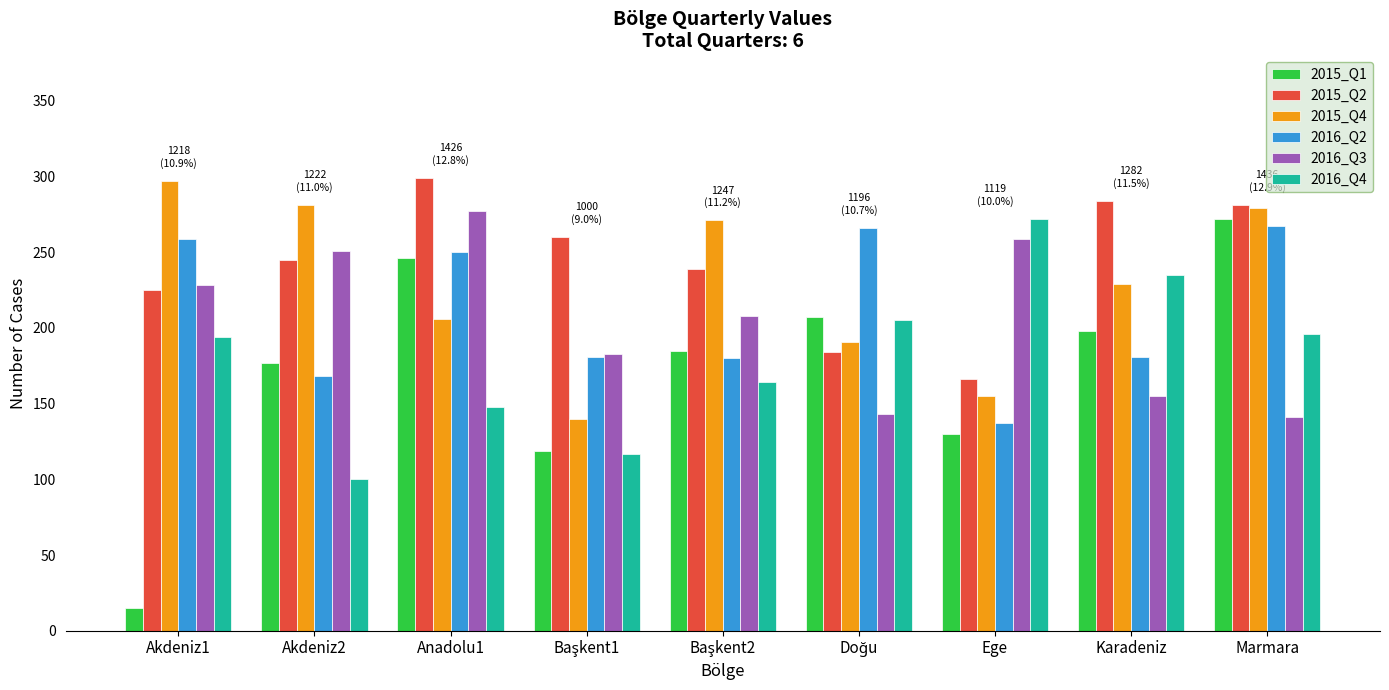

What is the greatest value displayed?

299